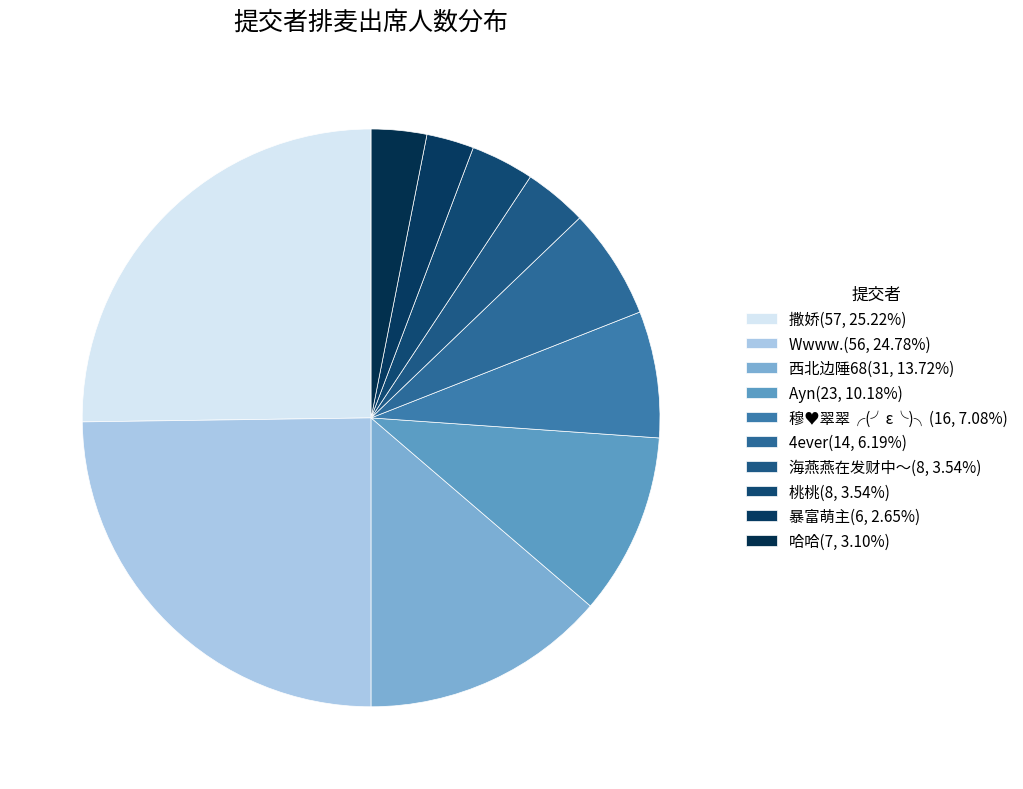

To the nearest percent, what is the difference between the largest and smallest slice percentages?

23%